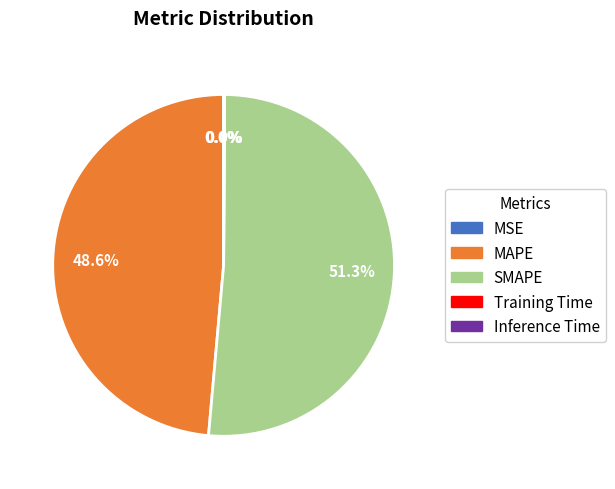

Is there a majority slice in this chart?

Yes